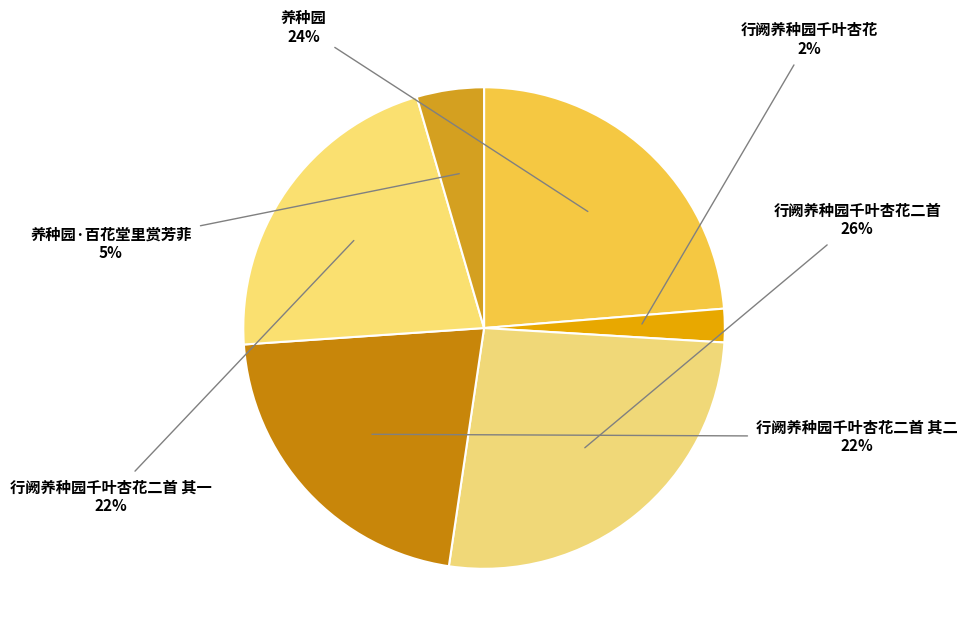

To the nearest percent, what percentage of the pie is 养种园·百花堂里赏芳菲?

5%